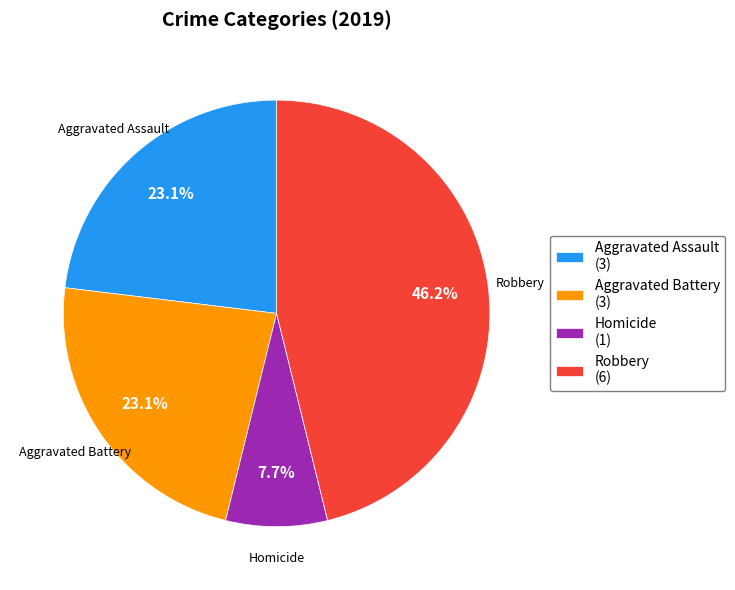

Which slice is the largest?

Robbery (6)